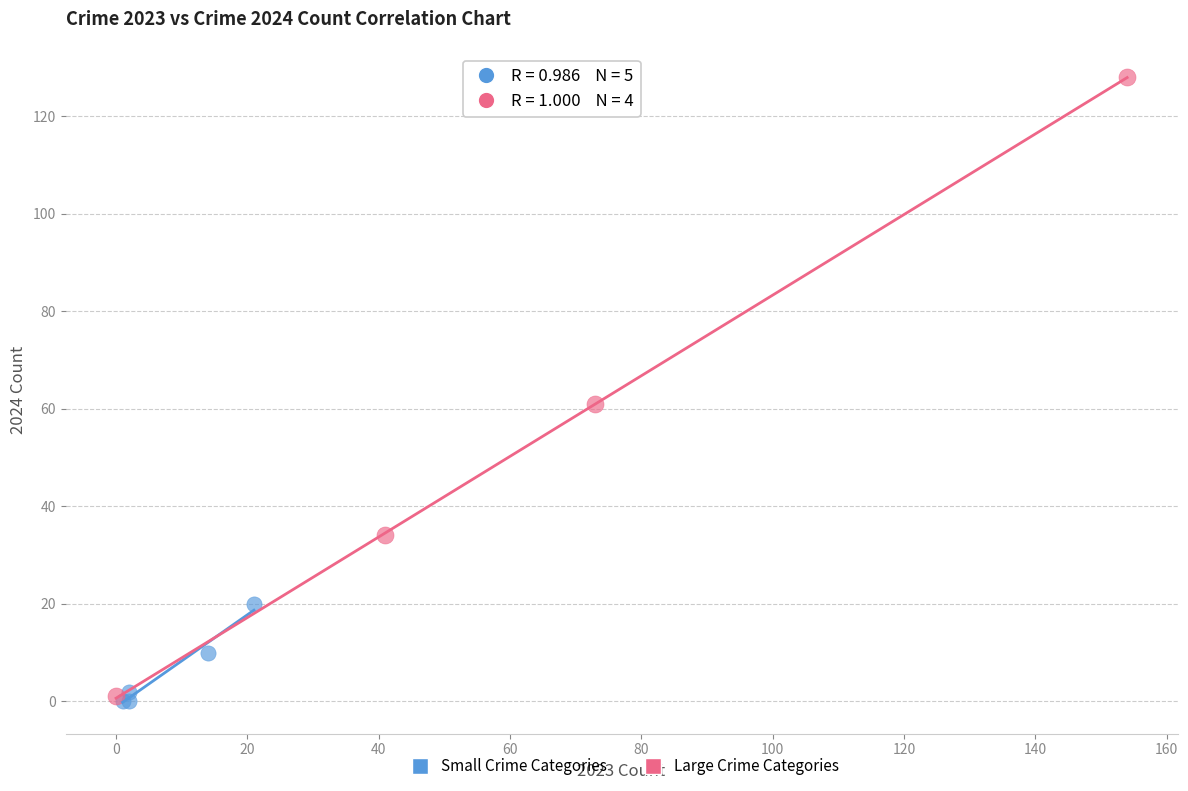

Which series has the largest Y range (max minus min)?

Large Crime Categories